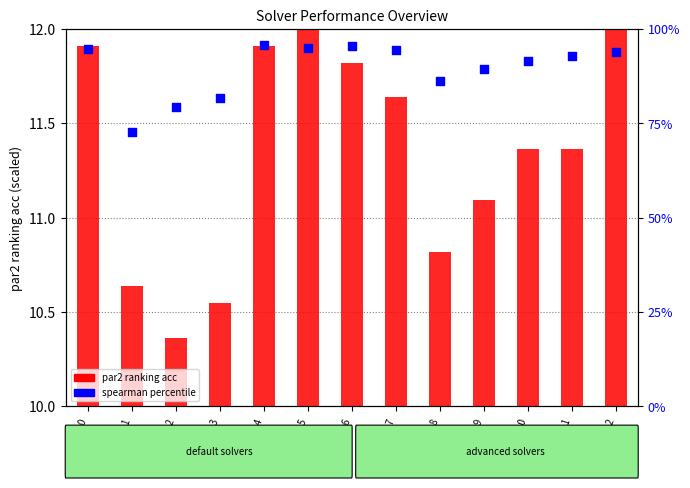

Which series contains the highest Y value?

spearman (percentile)